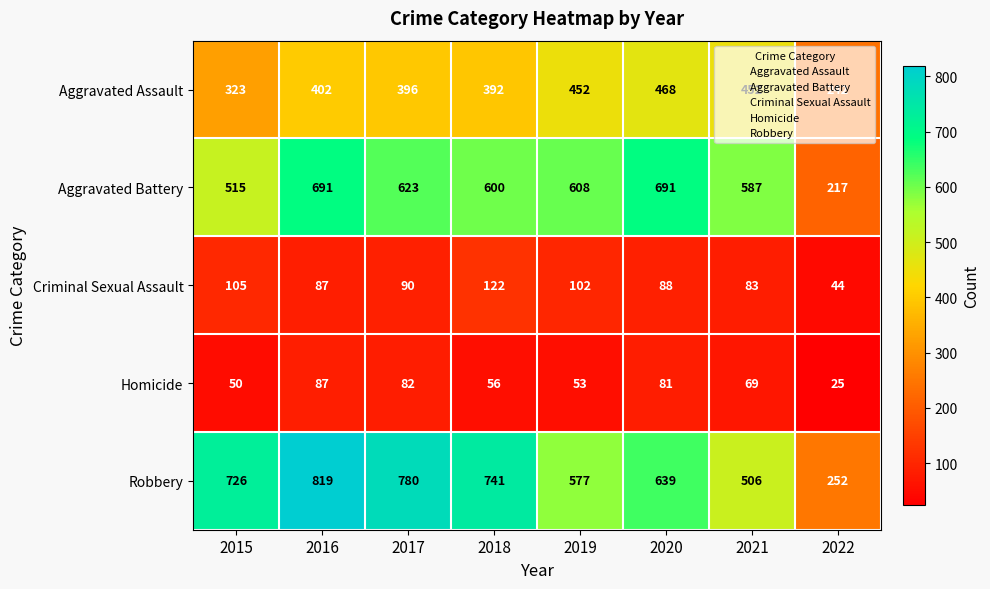

Which series has the largest total across all categories?

Robbery